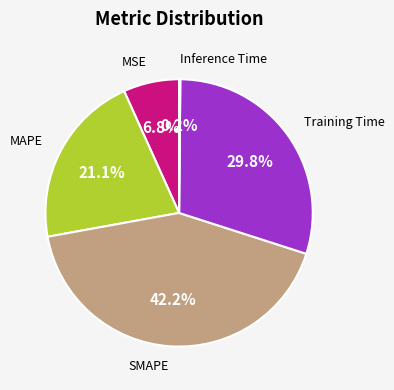

Does any single category account for the majority?

No